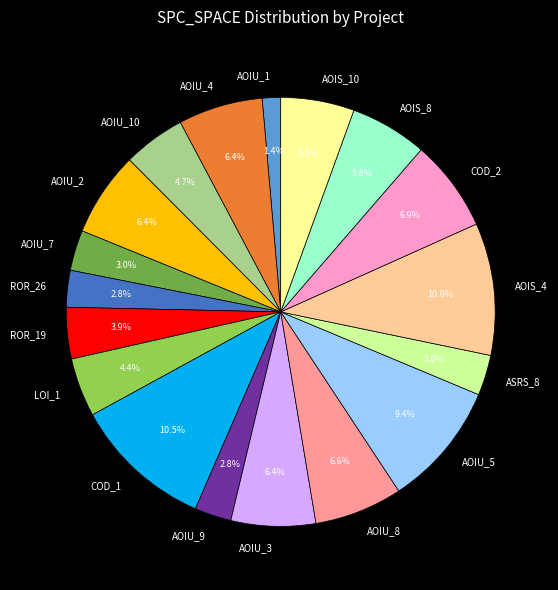

What is the largest slice in the pie chart?

COD_1